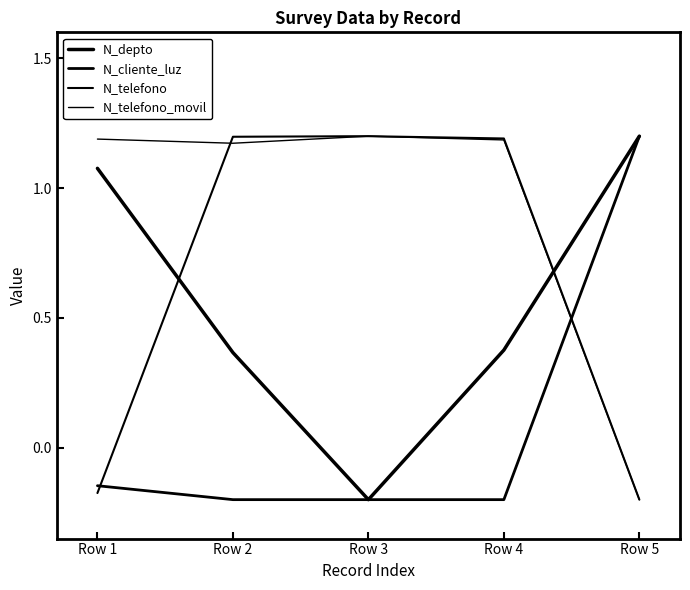

How many values in N_telefono are above zero?

3